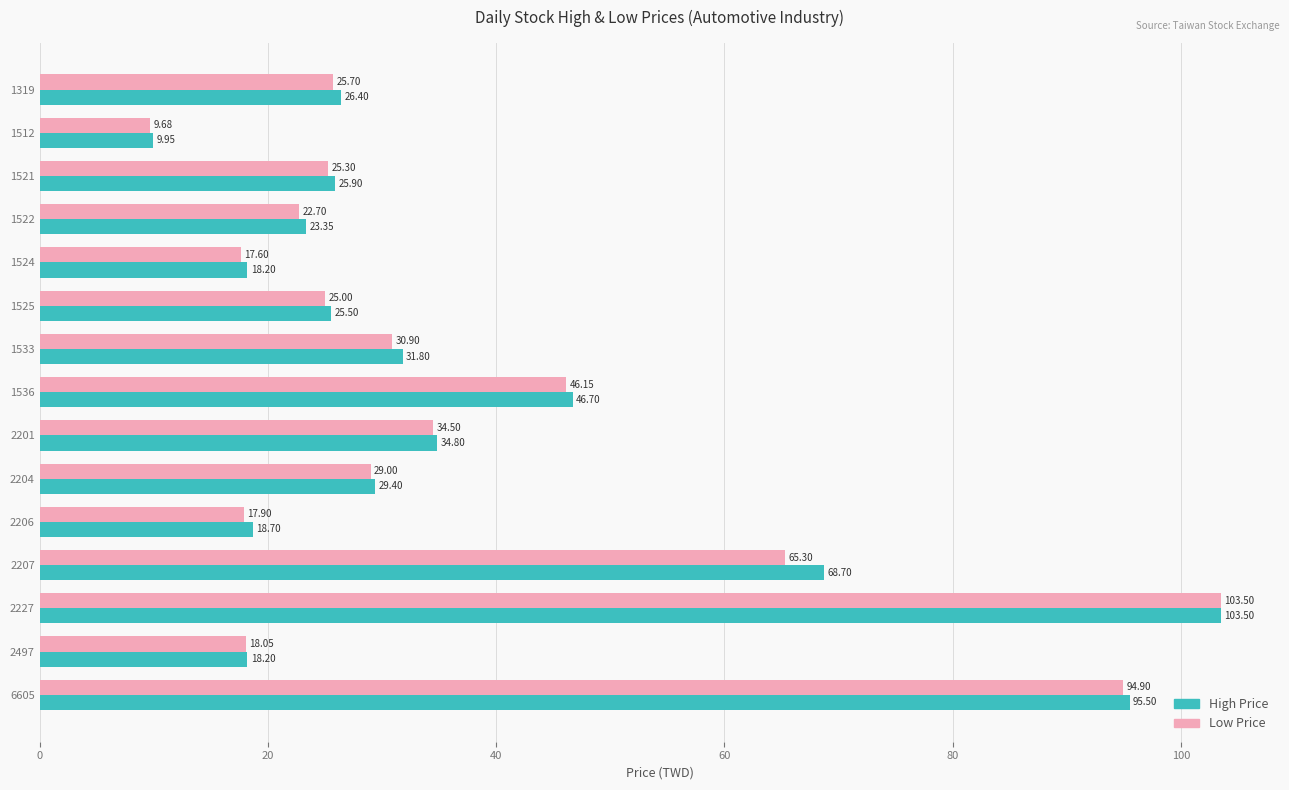

Which series has the widest spread of values?

Low Price